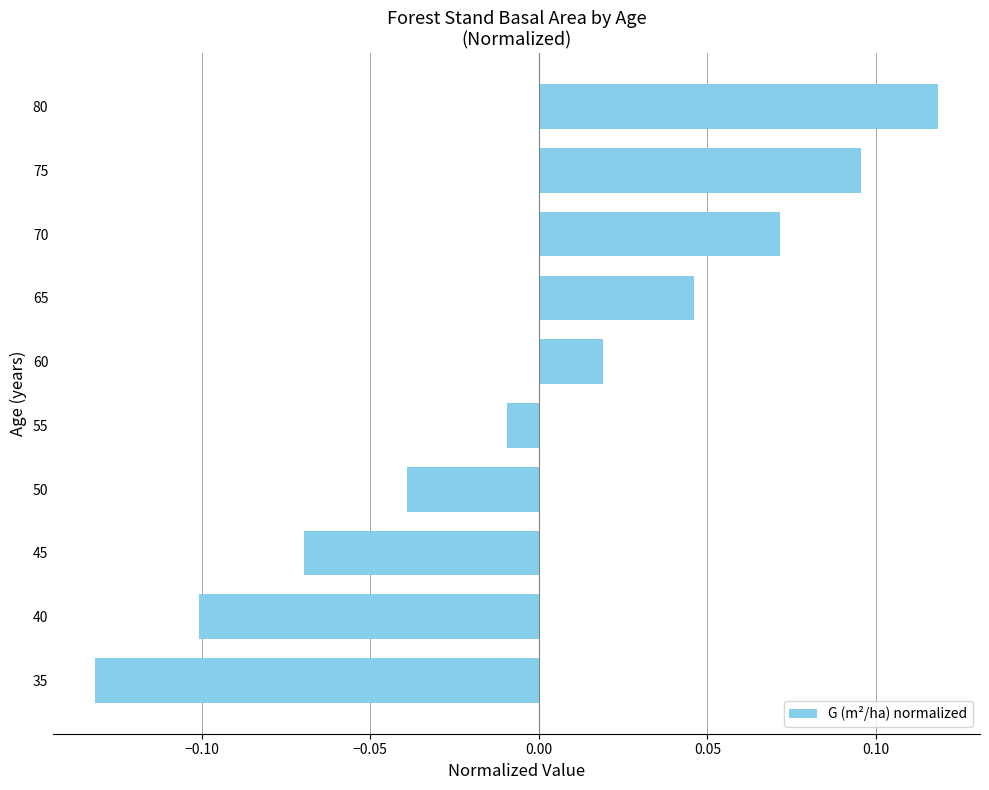

Rank the categories by value from highest to lowest.

80, 75, 70, 65, 60, 55, 50, 45, 40, 35